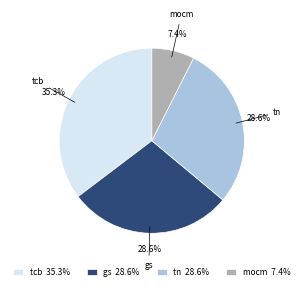

What is the largest slice in the pie chart?

tcb